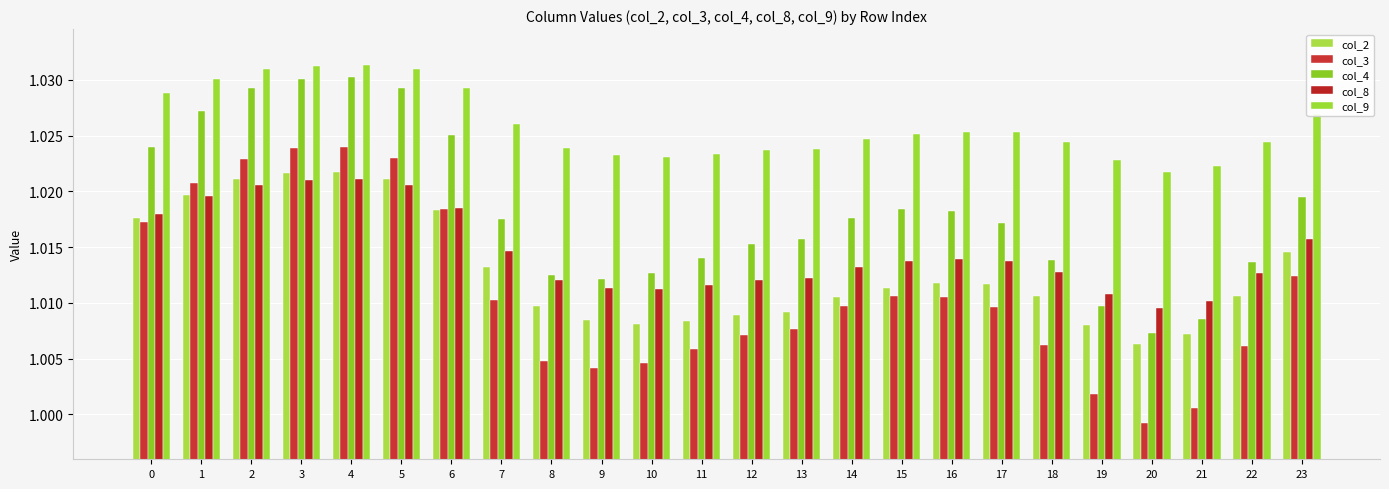

At how many categories does at least one series exceed 1?

24